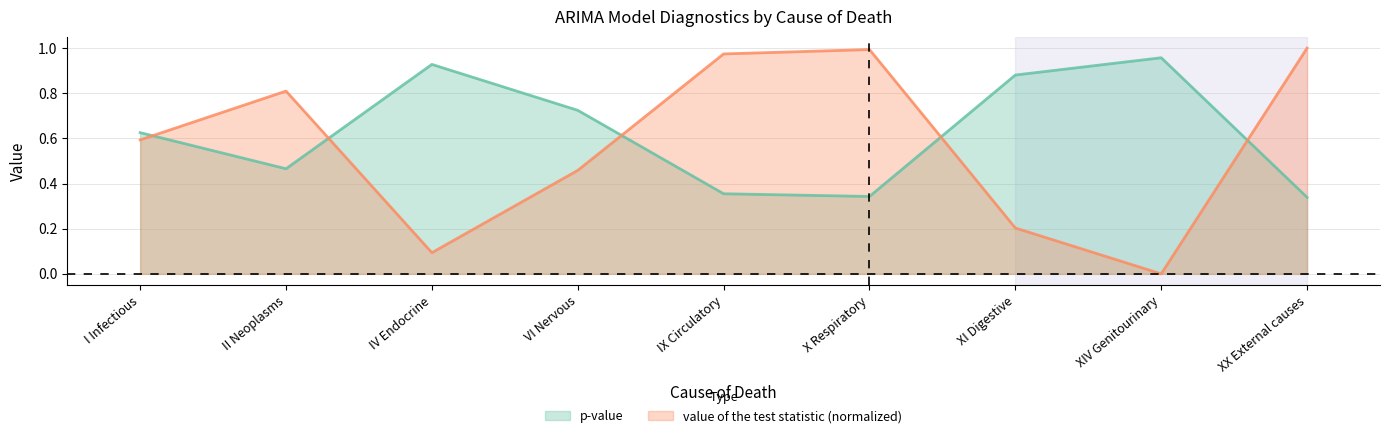

How many times do p-value and value of the test statistic cross each other?

5